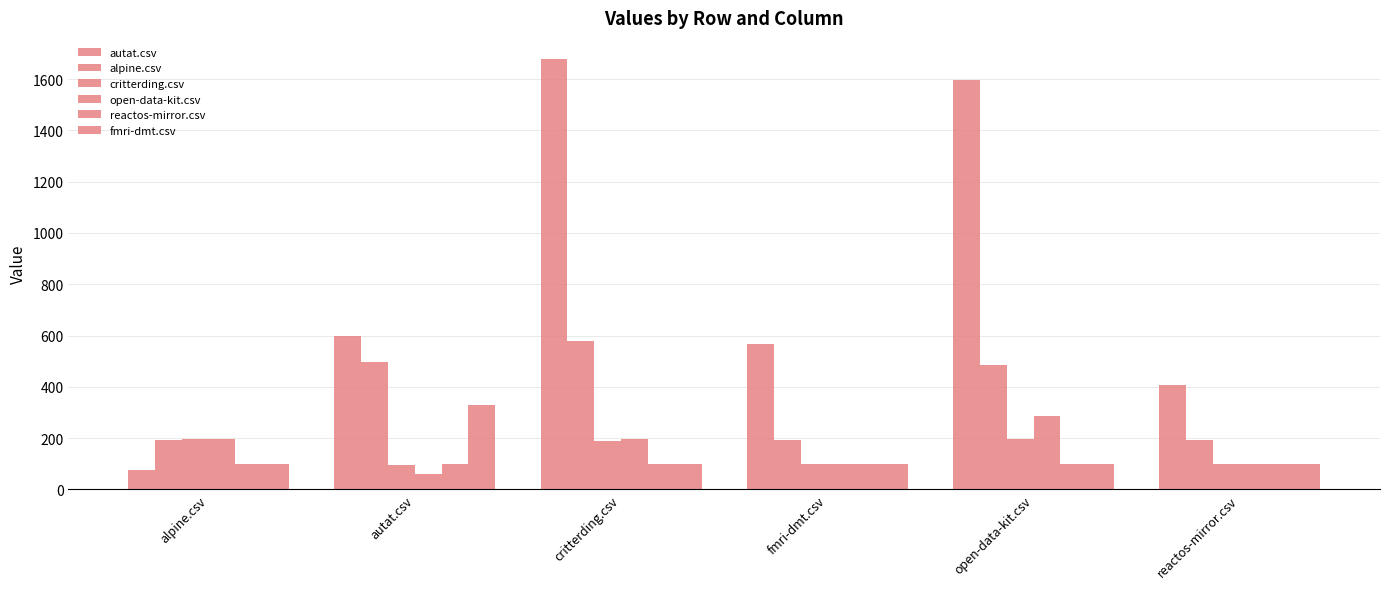

At how many categories does at least one series exceed 65?

6